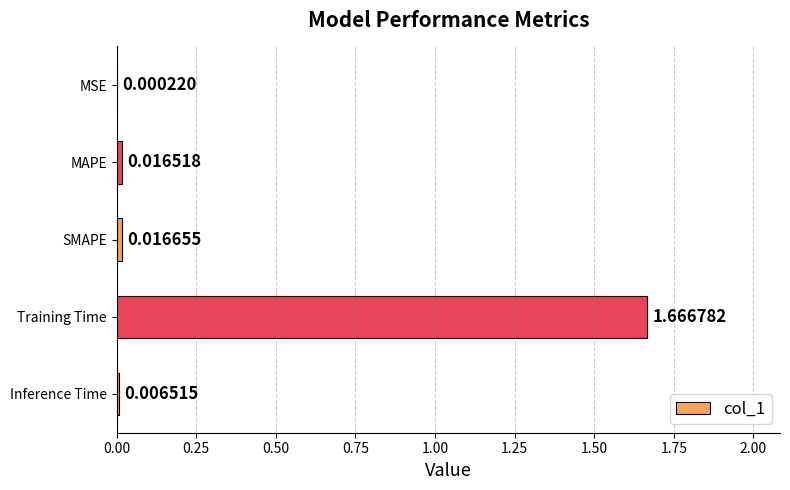

At which category does the chart reach its peak across all series?

Training Time